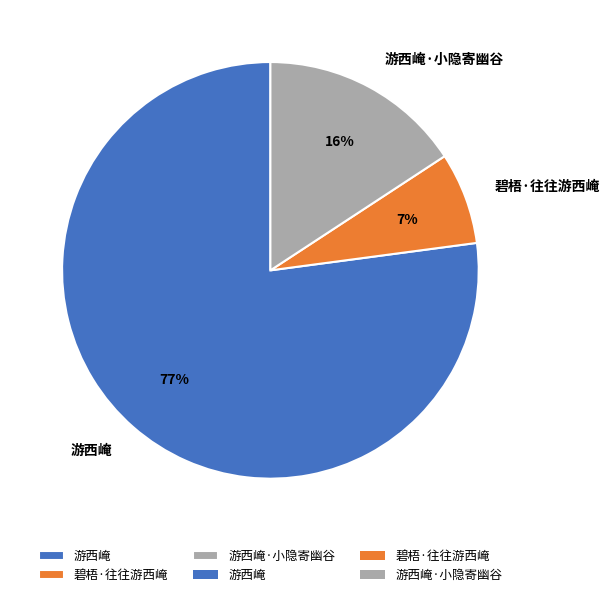

Do 游西崦·小隐寄幽谷 and 碧梧·往往游西崦 together represent more than half of the pie?

No